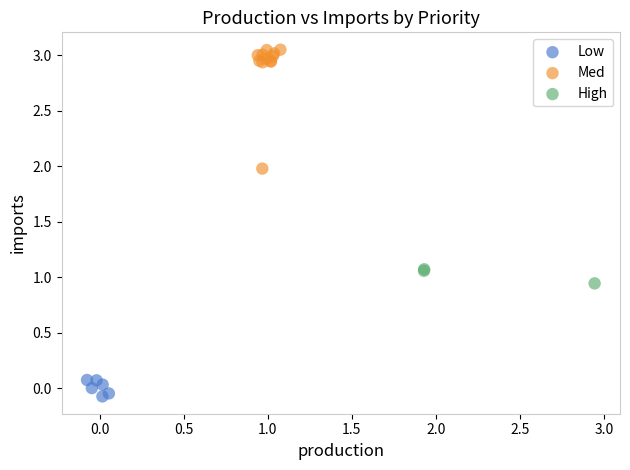

Which series has the largest Y range (max minus min)?

Med